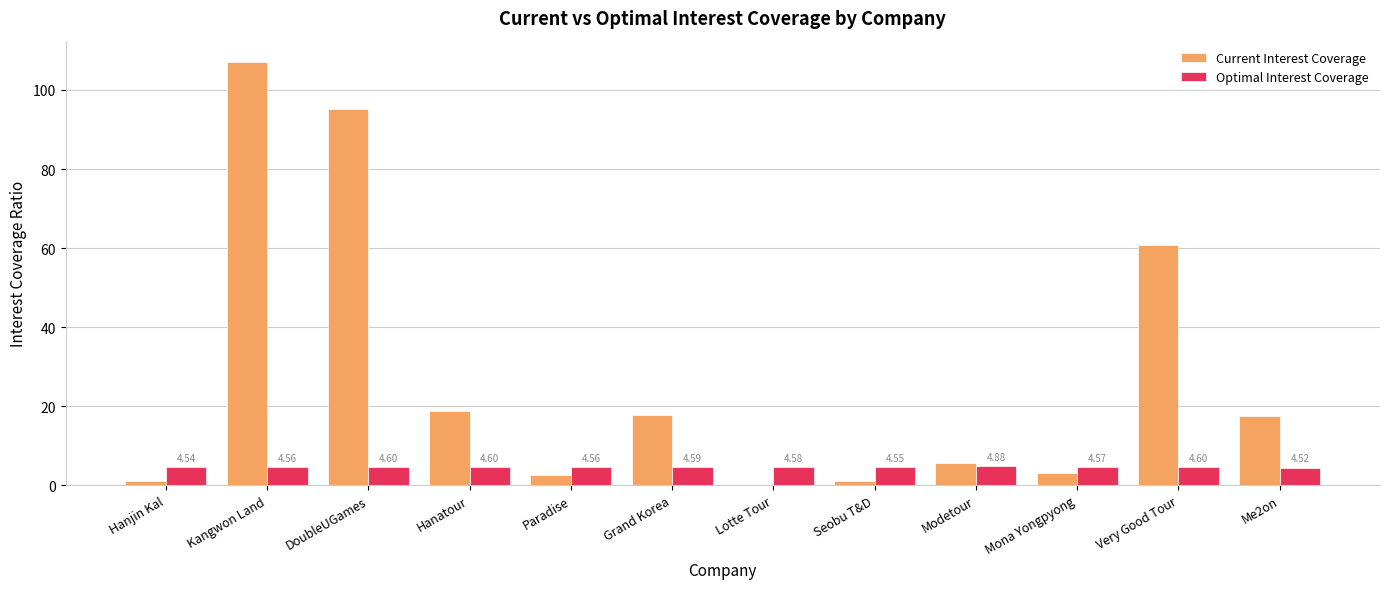

Is the value of Optimal Interest Coverage at Hanatour greater than the value of Current Interest Coverage at Grand Korea?

No